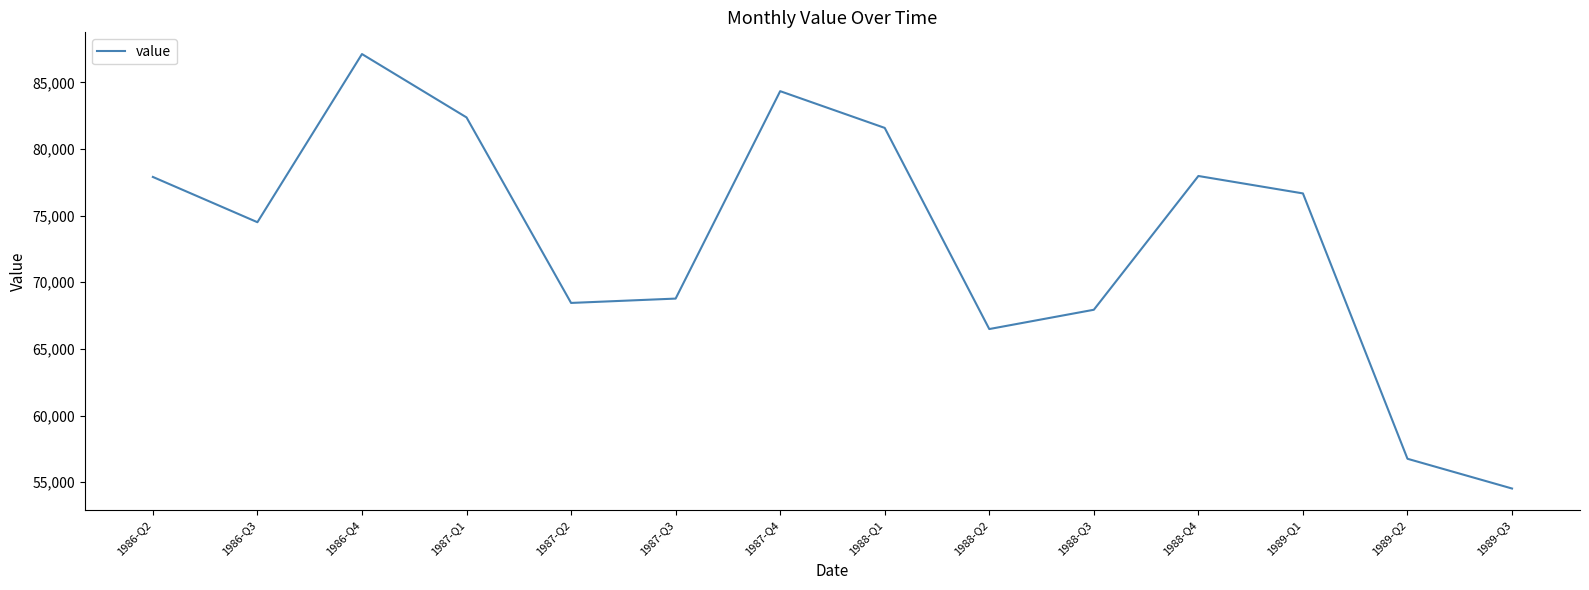

Which category has the highest value across all series?

1986-Q4